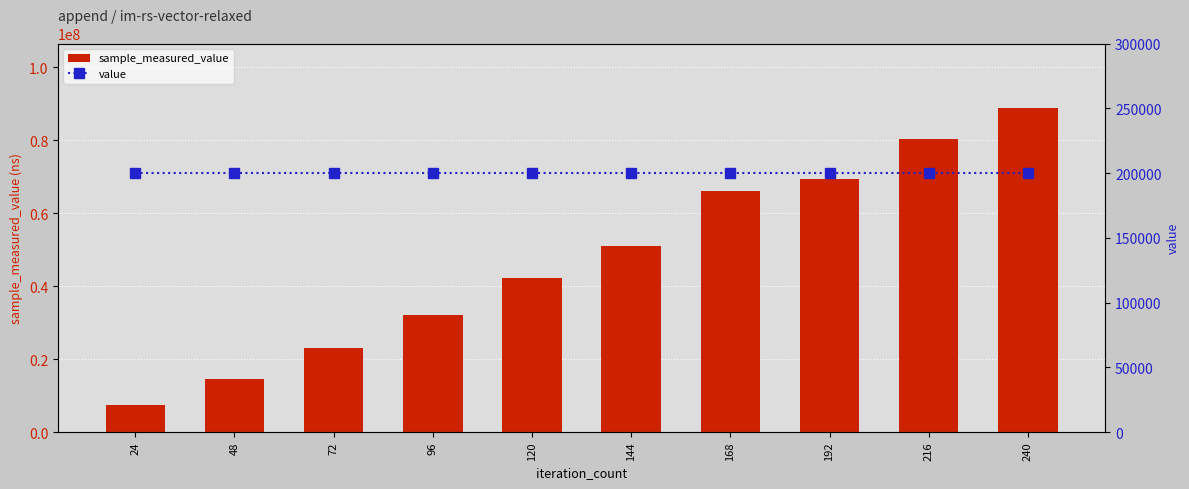

What is the difference between the maximum and minimum values in the sample_measured_value series?

81382433